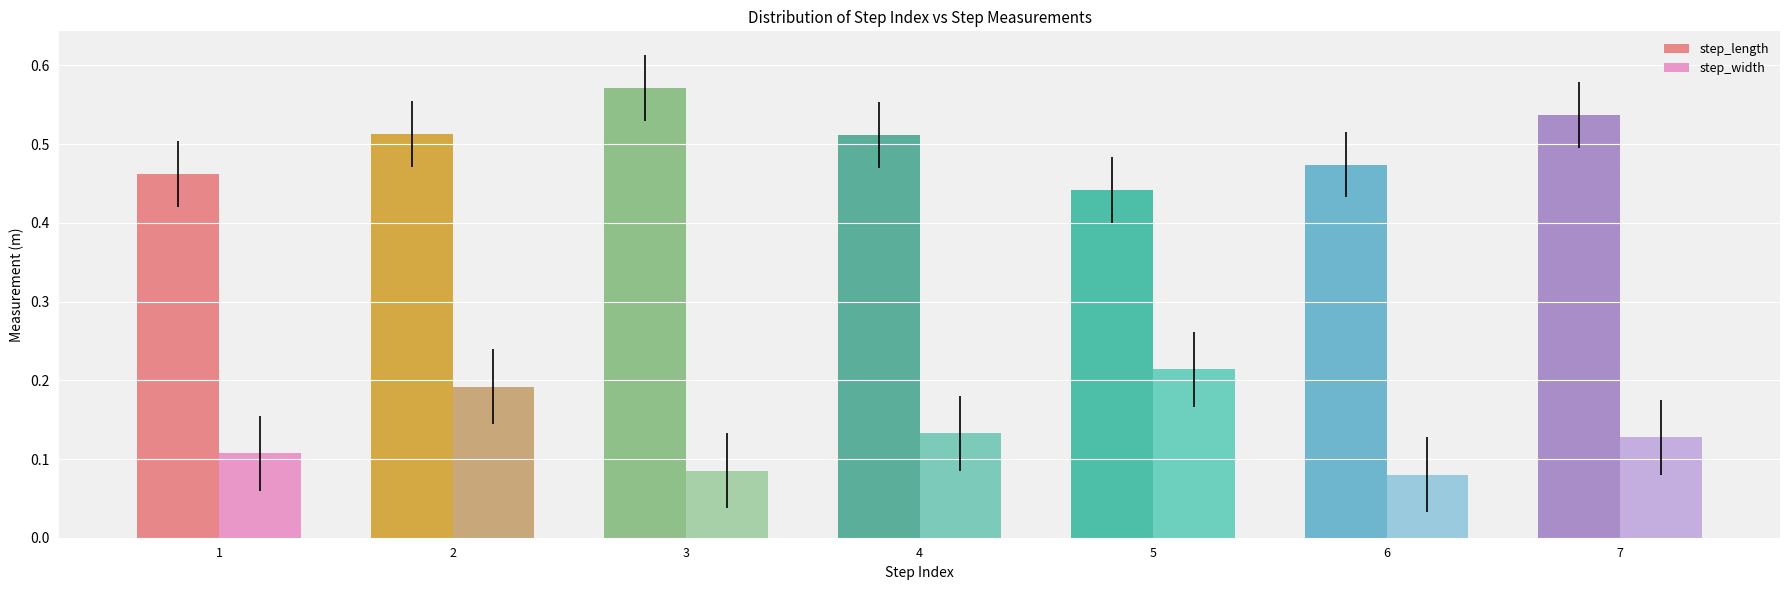

Which series has the largest total across all categories?

step_length